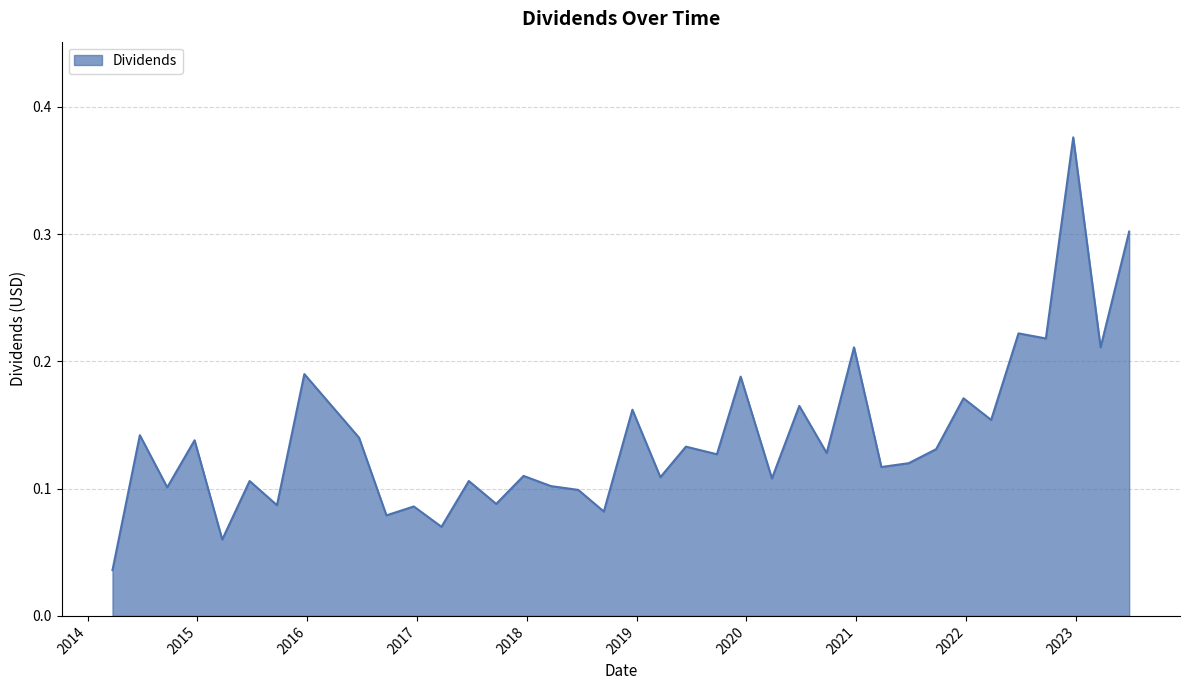

Is this an area chart (filled region under the line)?

Yes